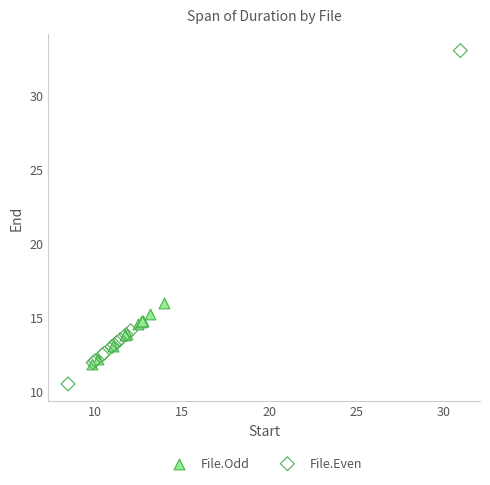

Which series contains the highest Y value?

File.Even